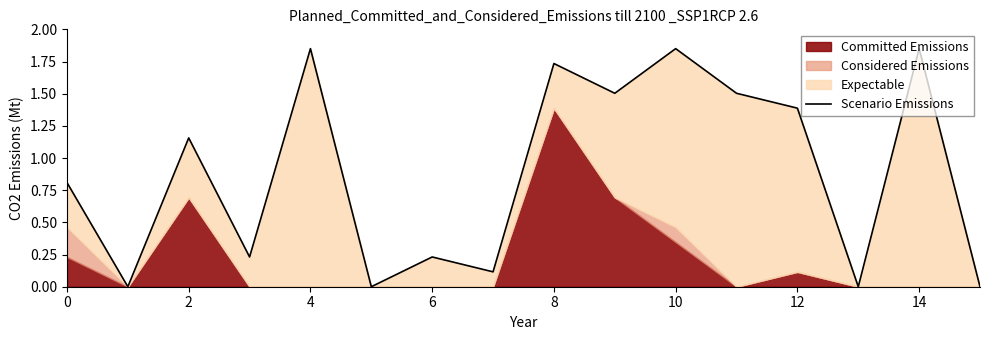

What is the sum of all values?

14.2